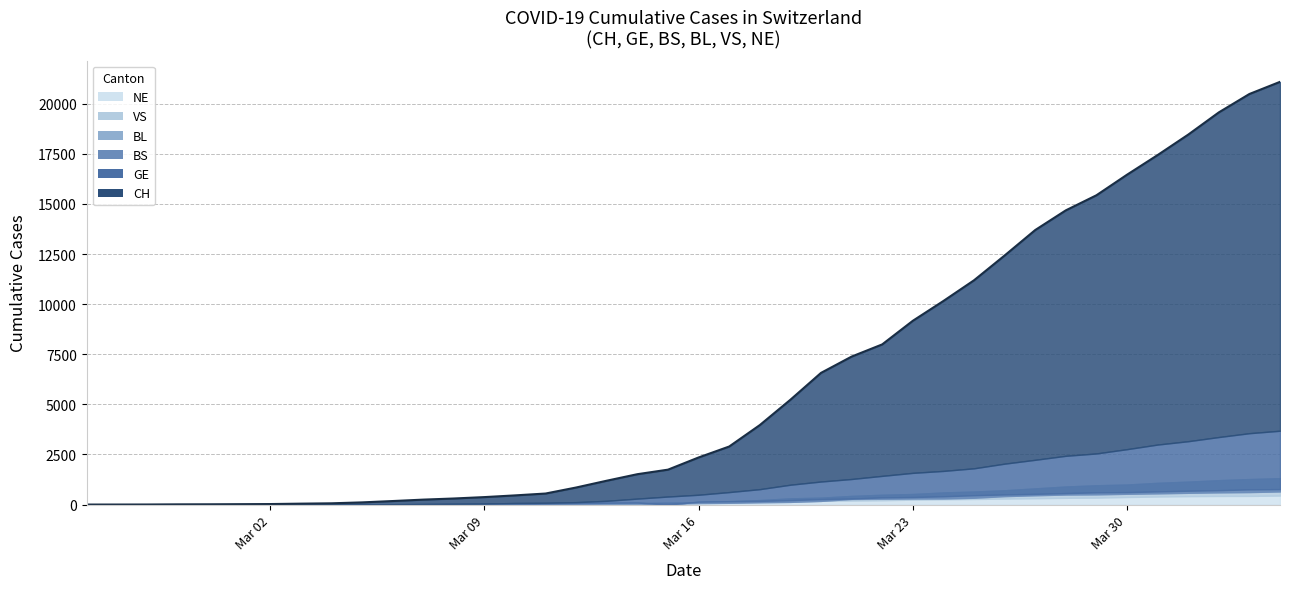

How many lines are shown in the chart?

6